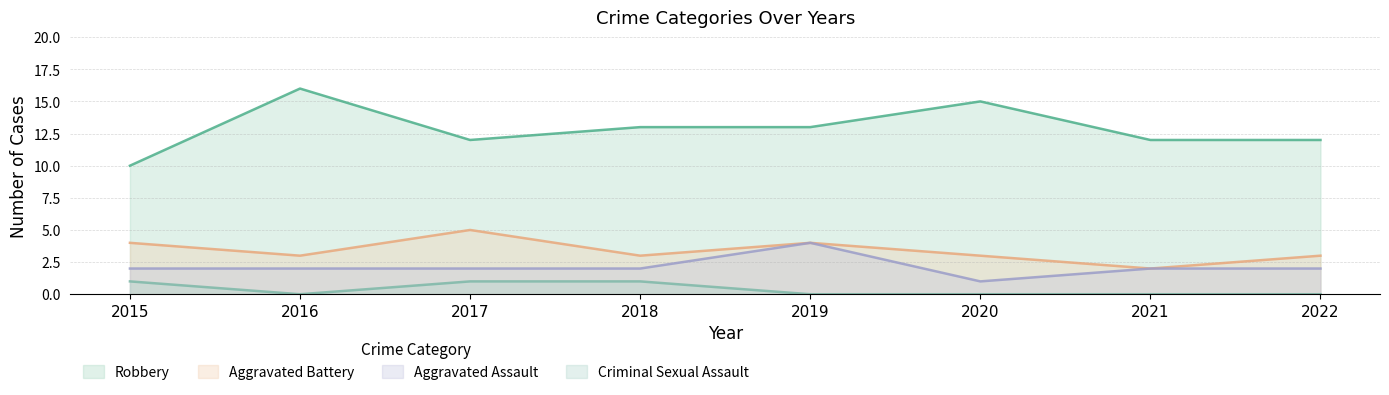

What is the difference between the maximum and minimum values in the Aggravated Battery series?

3